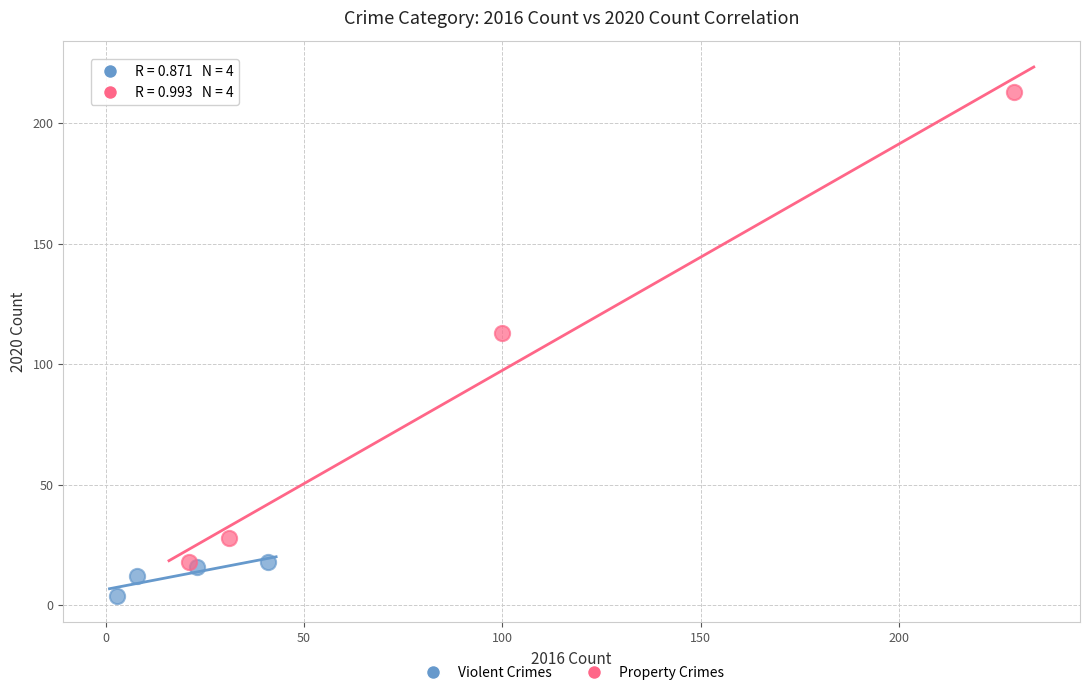

Which series reaches the minimum Y coordinate?

Violent Crimes